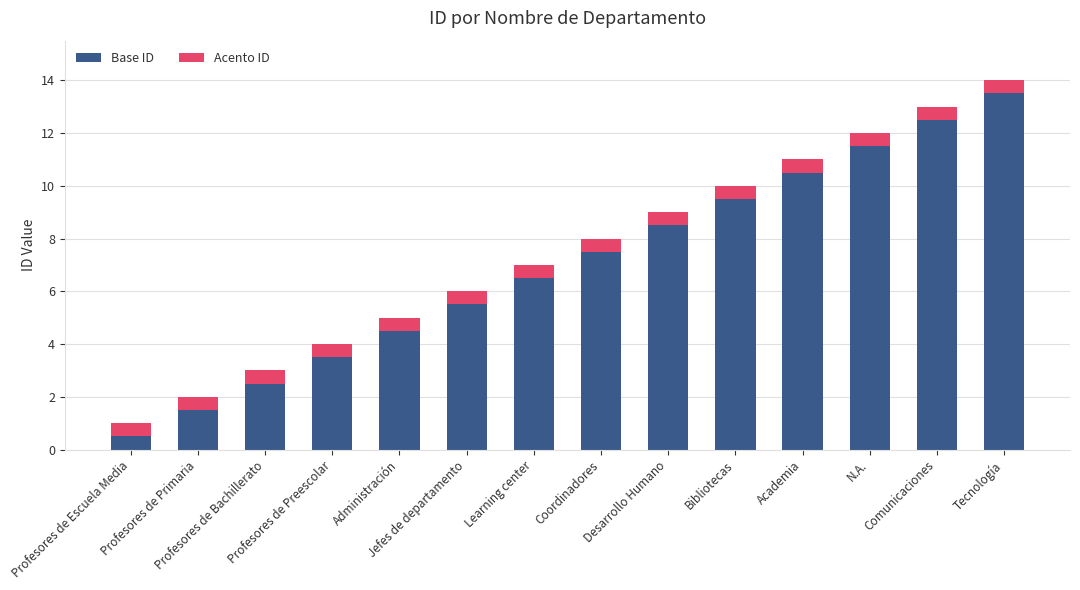

What is the difference between the maximum and minimum values in the Base ID series?

13.0